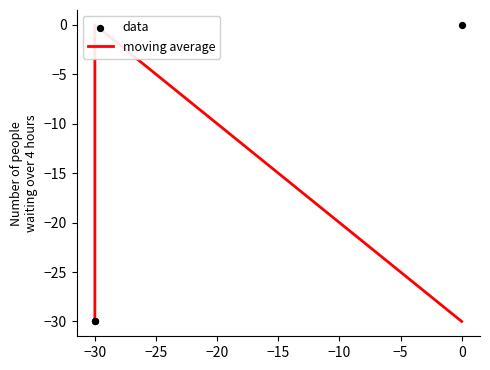

What are all the series names shown in the legend?

moving average, data